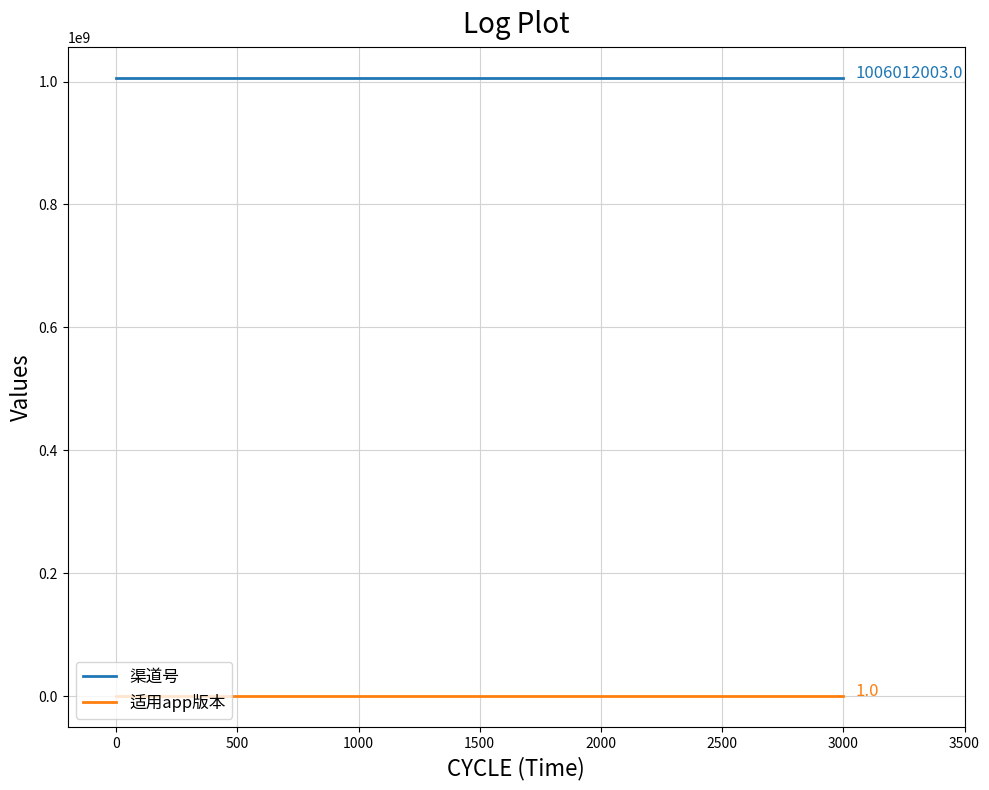

True or false: 渠道号 has more than 2 interior local peaks.

False